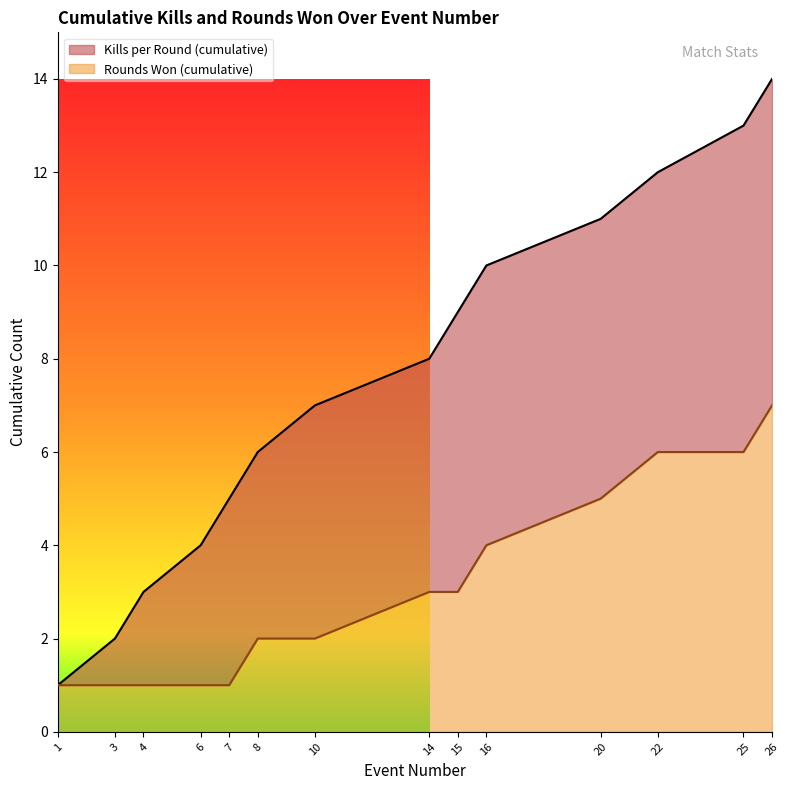

True or false: Rounds Won (cumulative) has more than 0 points higher than both neighbors.

False